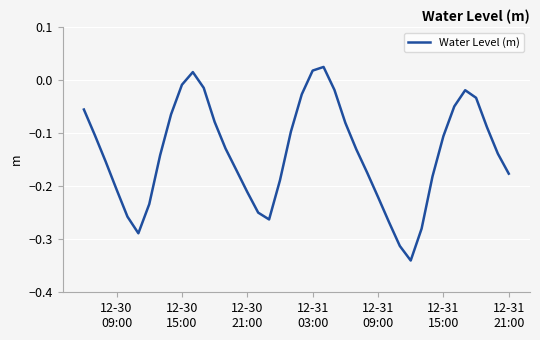

What is the difference between the maximum and minimum values?

0.4